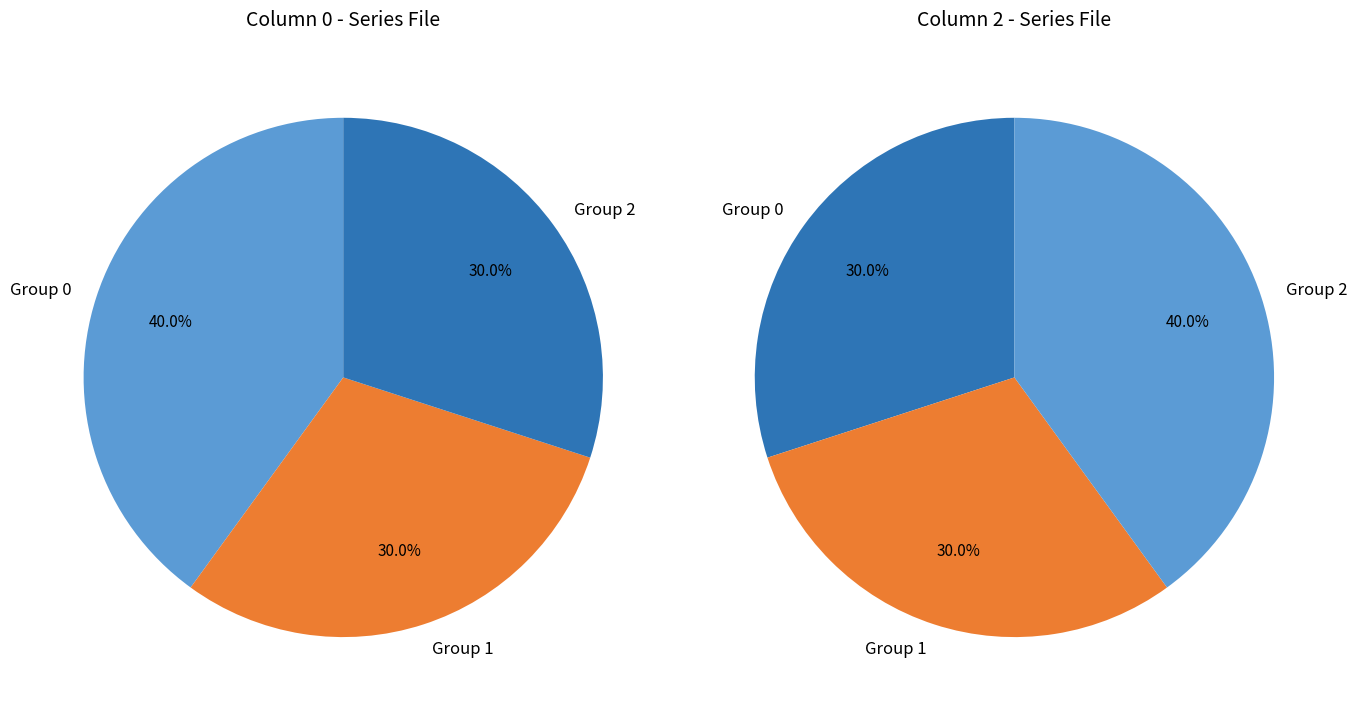

Does 9 account for over 50% of the chart?

No